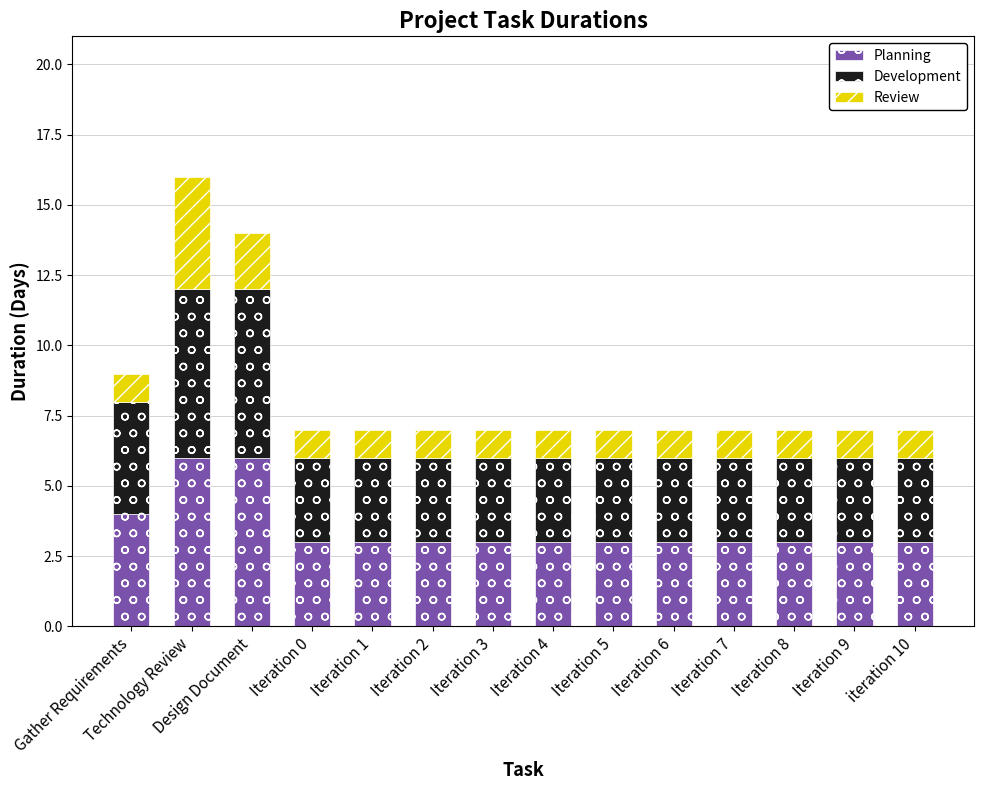

What is the average value of the Planning series?

4